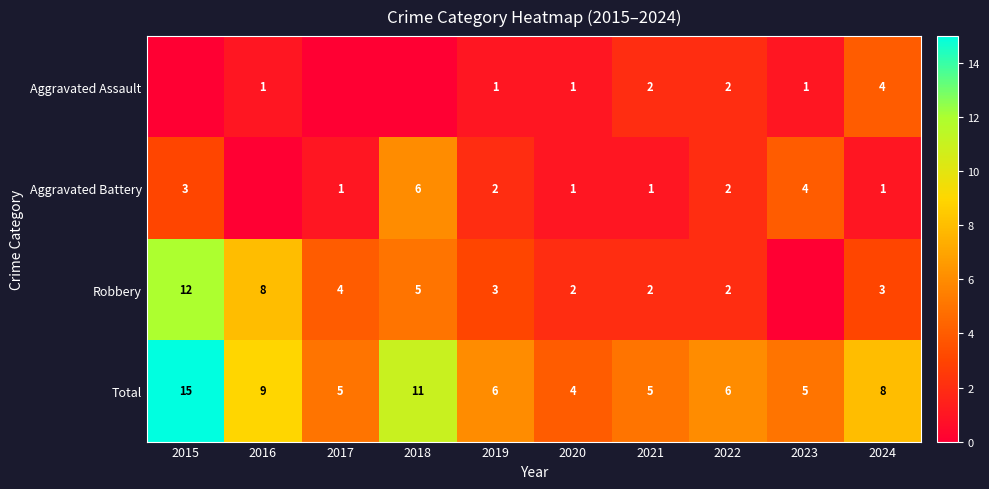

Rank the series at 2019 from highest to lowest value.

Total, Robbery, Aggravated Battery, Aggravated Assault